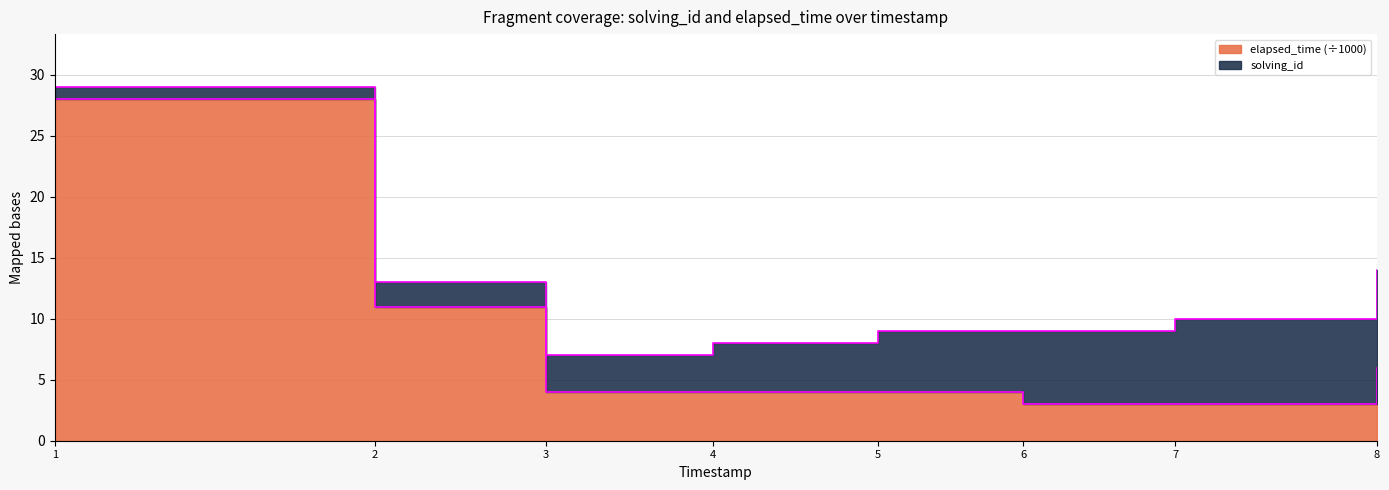

Reading left to right, extract all data points from this chart.

28	11	4	4	4	3	3	6